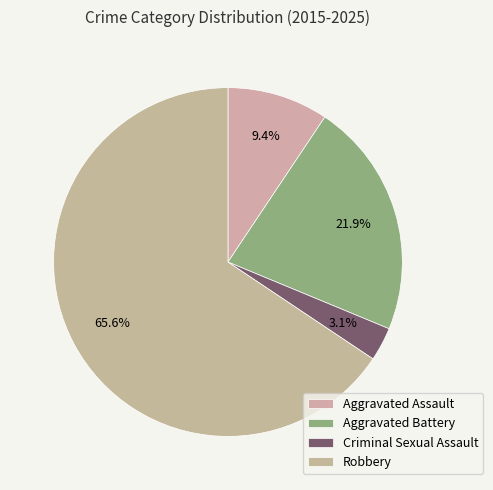

Which category accounts for the majority?

Robbery